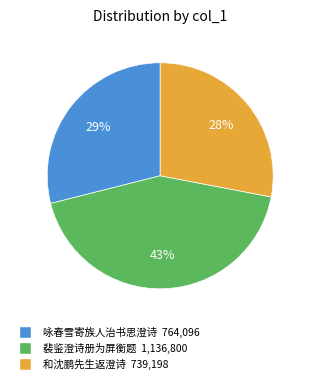

To the nearest percent, what is the difference between the largest and smallest slice percentages?

15%